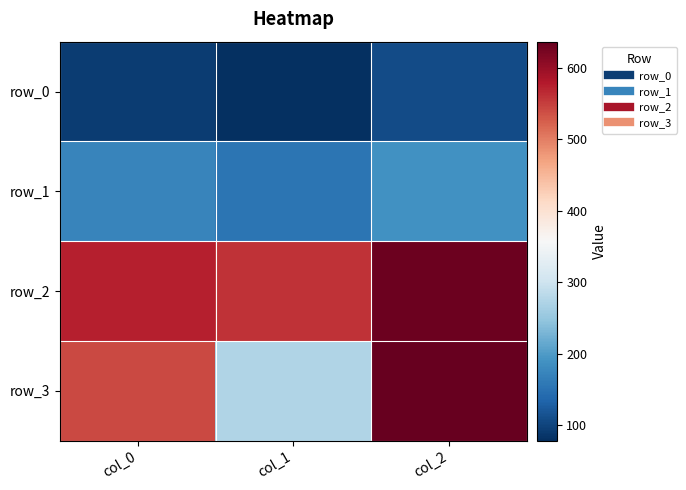

Reading left to right, transcribe all the data shown in this chart.

row_0: 92.8	78.0	107.0
row_1: 172.9	154.0	189.0
row_2: 574.3	560.0	632.0
row_3: 542.7	273.0	637.0